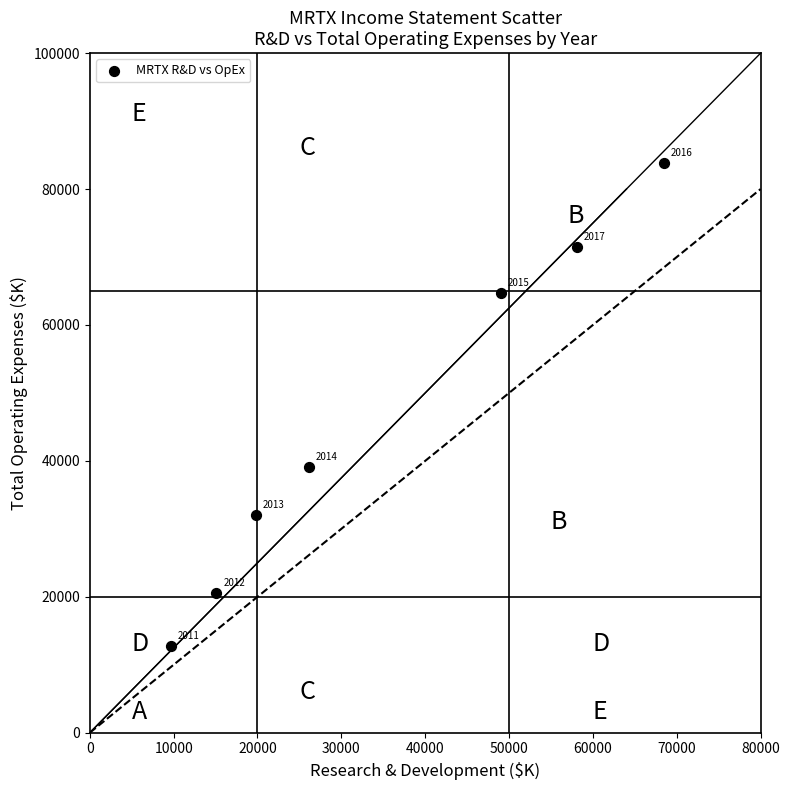

What Y value in the scatter plot is closest to 48300?

39100